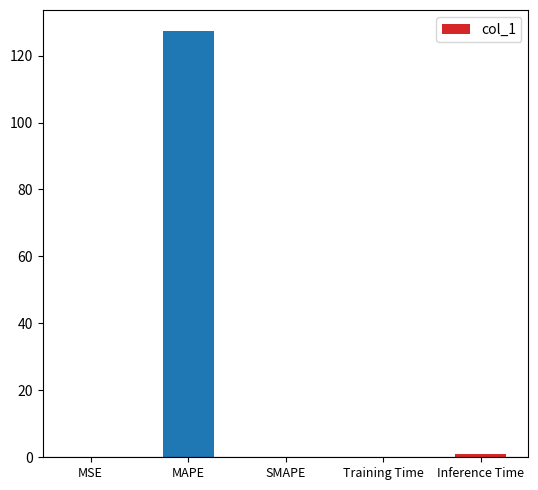

True or false: the data shows 61.9 at MAPE.

False